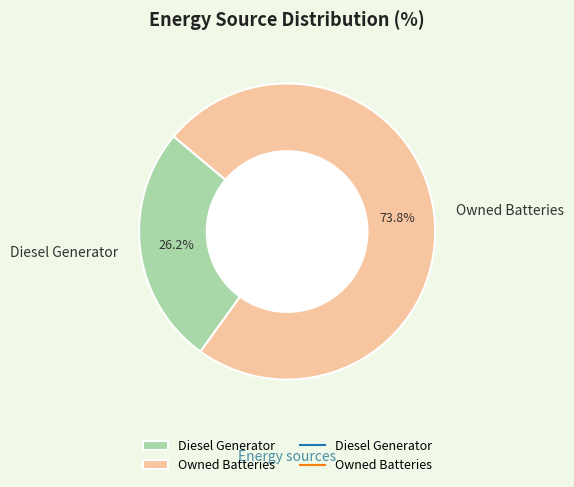

True or false: Owned Batteries accounts for 87% of the total.

False